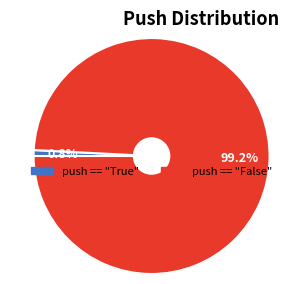

Does push == "True" account for over 50% of the chart?

No